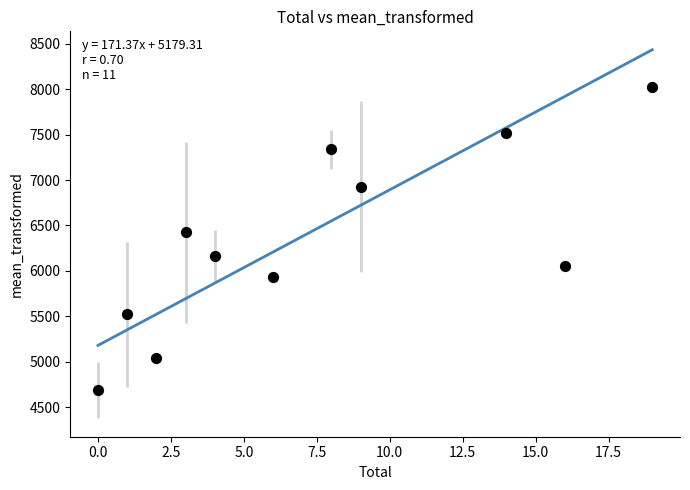

What Y value in the scatter plot is closest to 6354?

6425.2